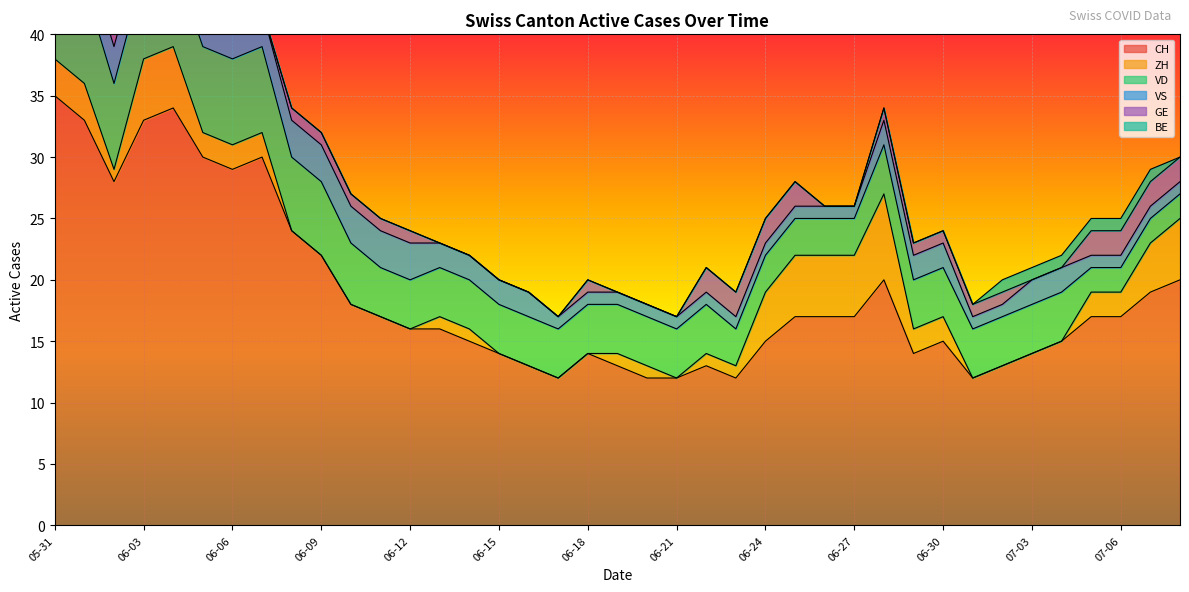

Reading left to right, list all the values displayed in this chart.

CH: 35	33	28	33	34	30	29	30	24	22	18	17	16	16	15	14	13	12	14	13	12	12	13	12	15	17	17	17	20	14	15	12	13	14	15	17	17	19	20
ZH: 3	3	1	5	5	2	2	2	0	0	0	0	0	1	1	0	0	0	0	1	1	0	1	1	4	5	5	5	7	2	2	0	0	0	0	2	2	4	5
VD: 8	8	7	7	7	7	7	7	6	6	5	4	4	4	4	4	4	4	4	4	4	4	4	3	3	3	3	3	4	4	4	4	4	4	4	2	2	2	2
VS: 5	3	3	3	3	3	3	3	3	3	3	3	3	2	2	2	2	1	1	1	1	1	1	1	1	1	1	1	2	2	2	1	1	2	2	1	1	1	1
GE: 0	0	1	1	1	1	0	0	1	1	1	1	1	0	0	0	0	0	1	0	0	0	2	2	2	2	0	0	1	1	1	1	1	0	0	2	2	2	2
BE: 1	1	0	0	0	0	0	0	0	0	0	0	0	0	0	0	0	0	0	0	0	0	0	0	0	0	0	0	0	0	0	0	1	1	1	1	1	1	0